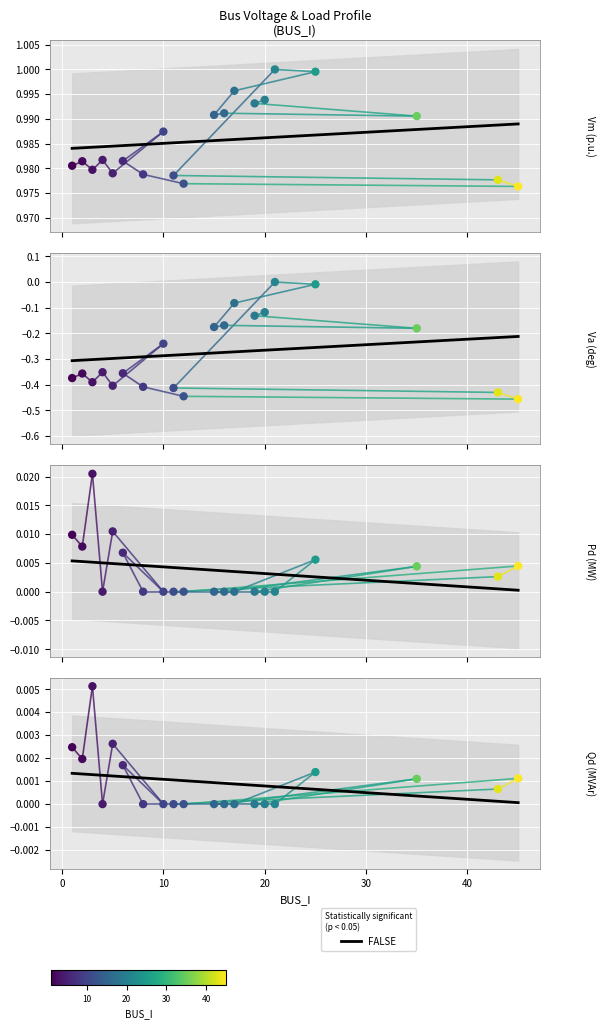

Which series has the widest spread of Y values?

Va